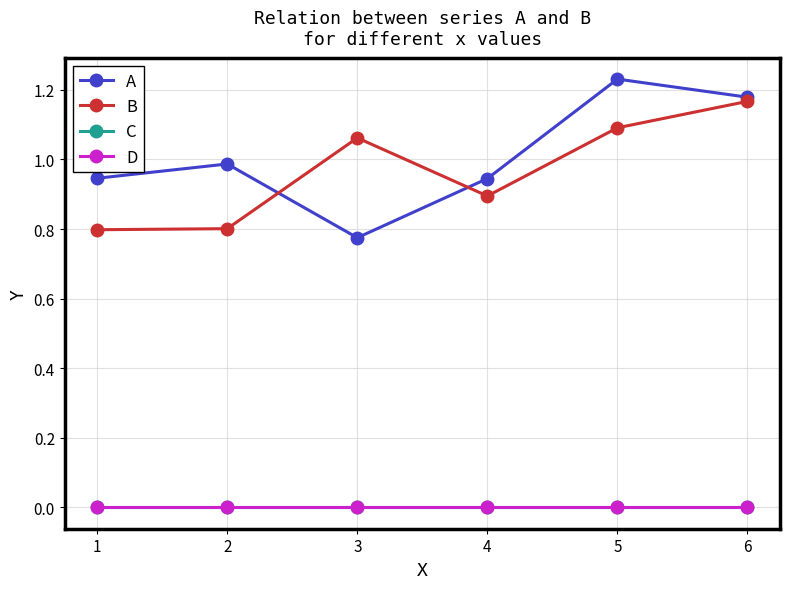

The value of B at 3 is 0.4. True or false?

False